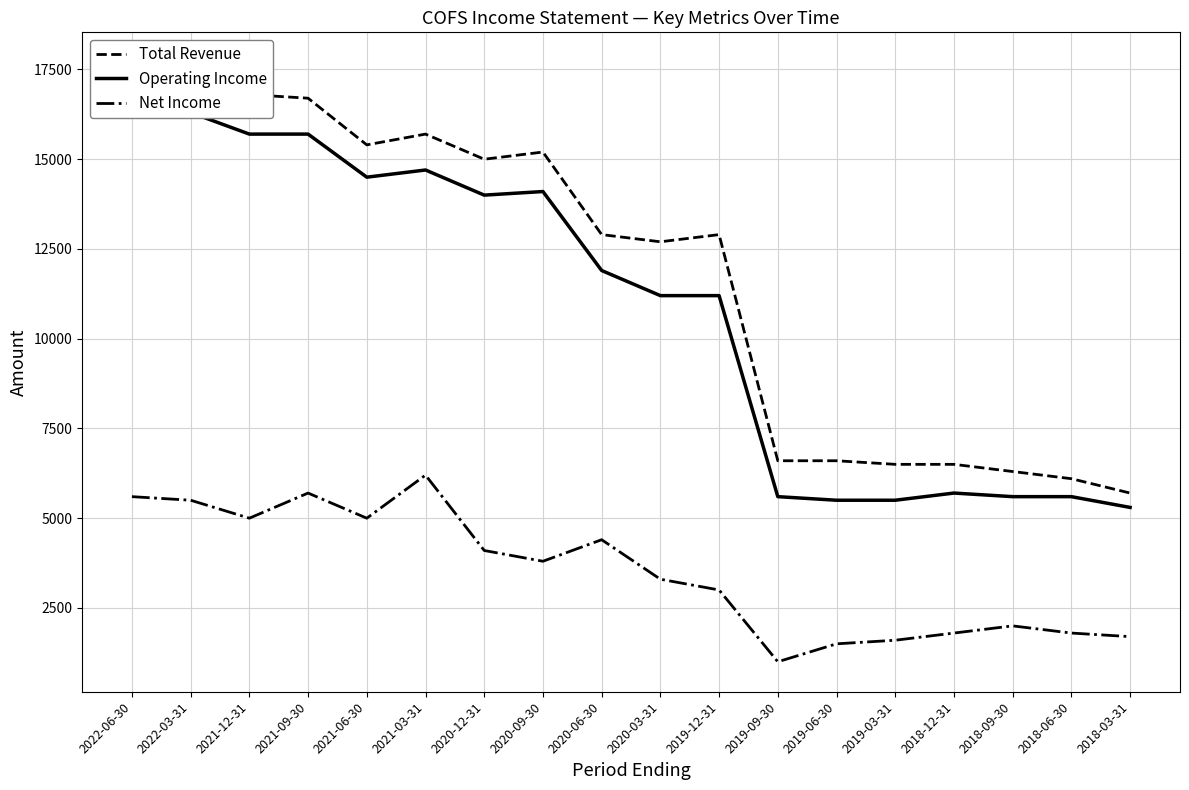

What is the lowest value of the Net Income series?

1000